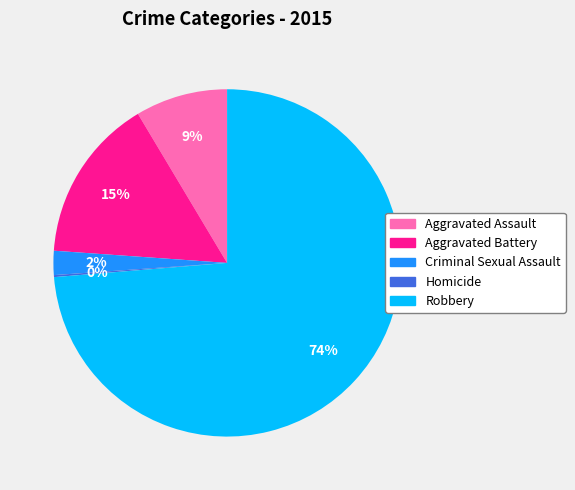

To the nearest percent, what is the average slice percentage?

20%